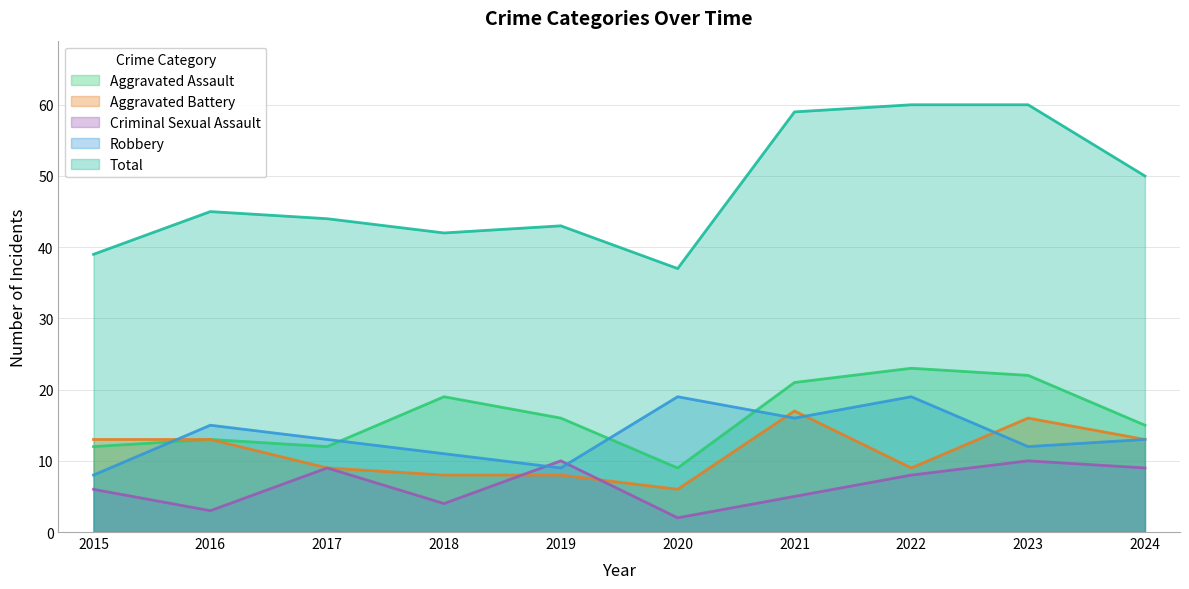

How many data points in Criminal Sexual Assault are above 8?

4